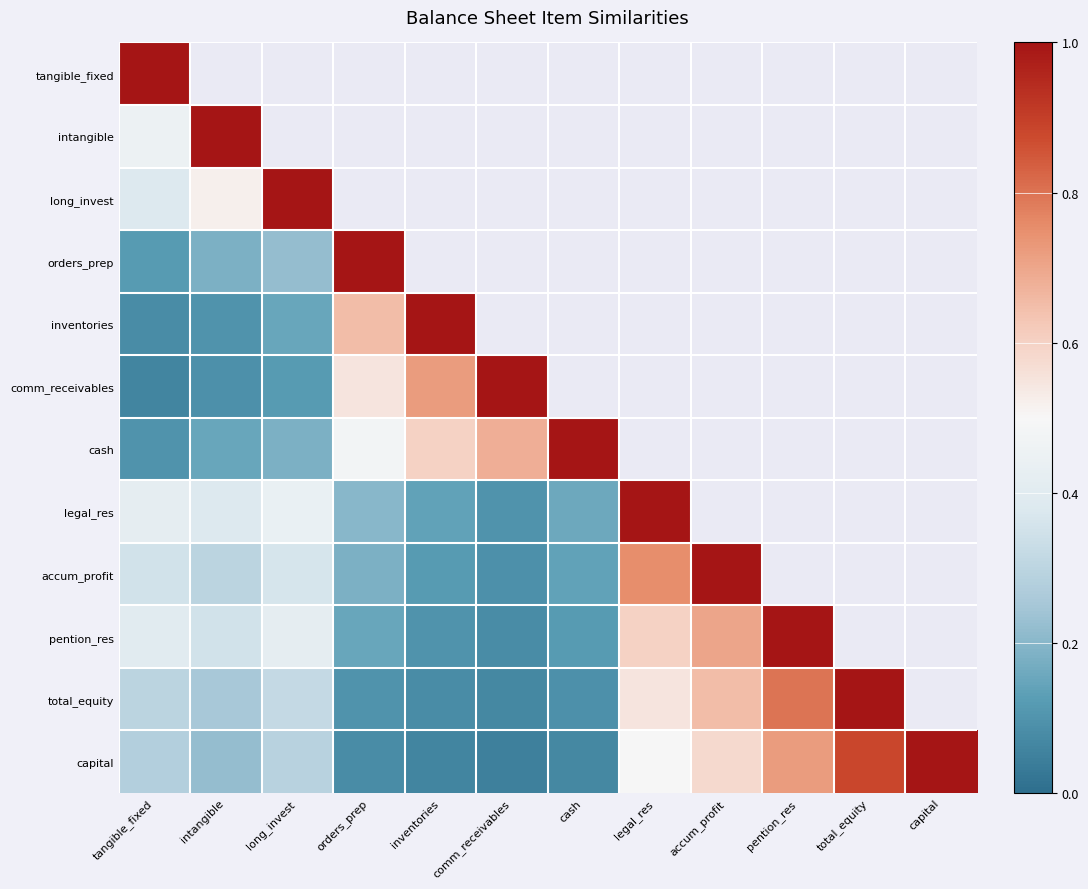

Rank the categories by capital value from highest to lowest.

capital, total_equity, pention_res, accum_profit, legal_res, long_invest, tangible_fixed, intangible, orders_prep, cash, inventories, comm_receivables